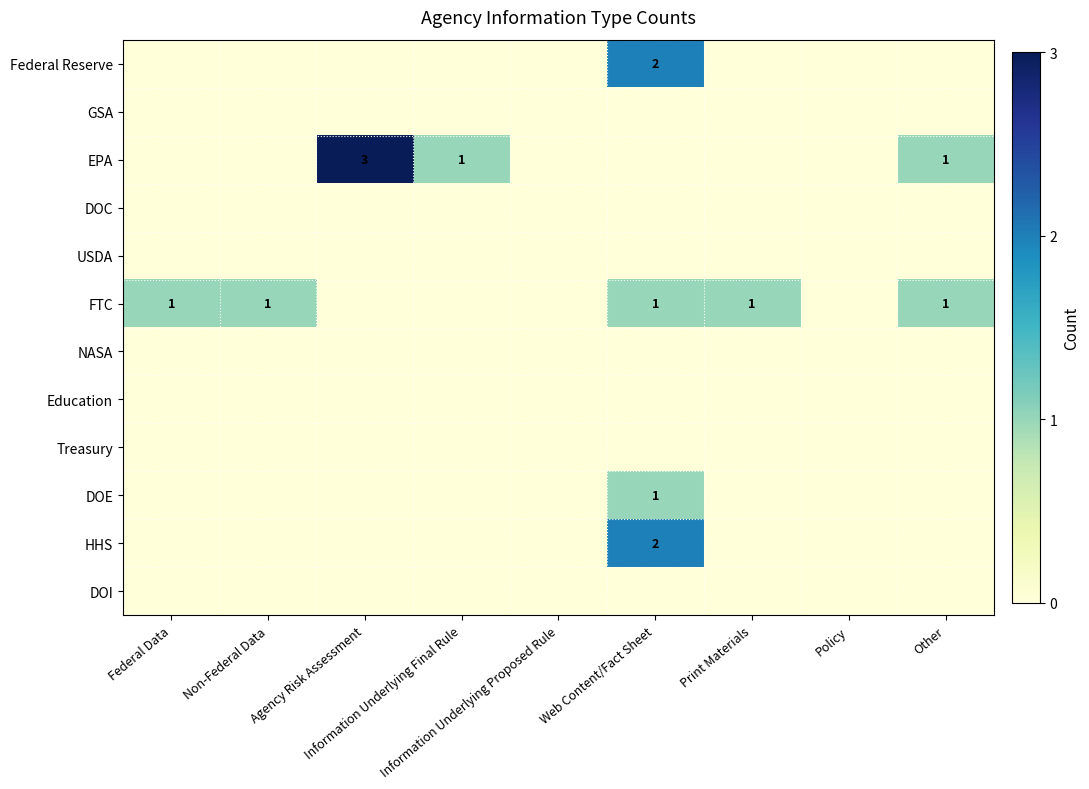

Is it true that Federal Reserve equals 0 at Non-Federal Data?

True